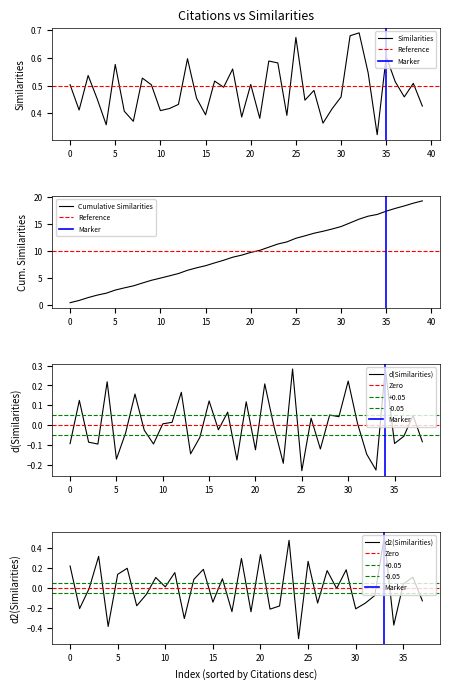

The value of Similarities at 35 is 1.0. True or false?

False